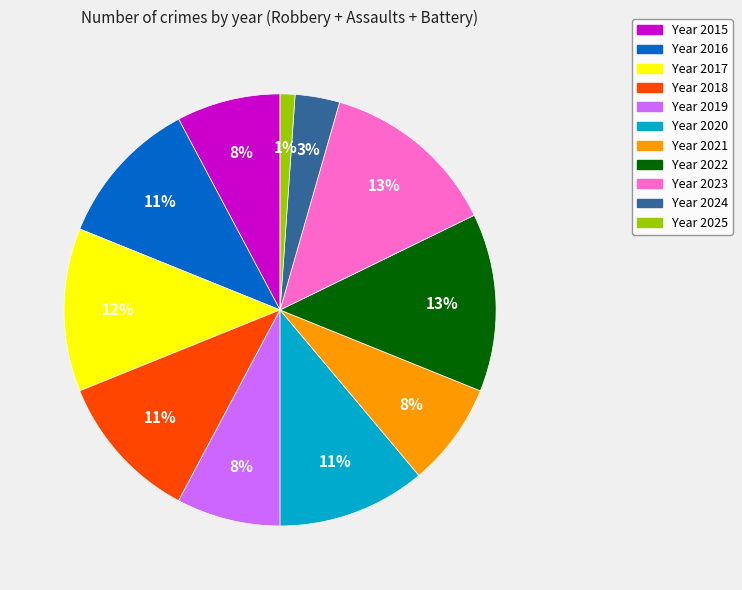

Is there any slice that represents more than half of the pie?

No